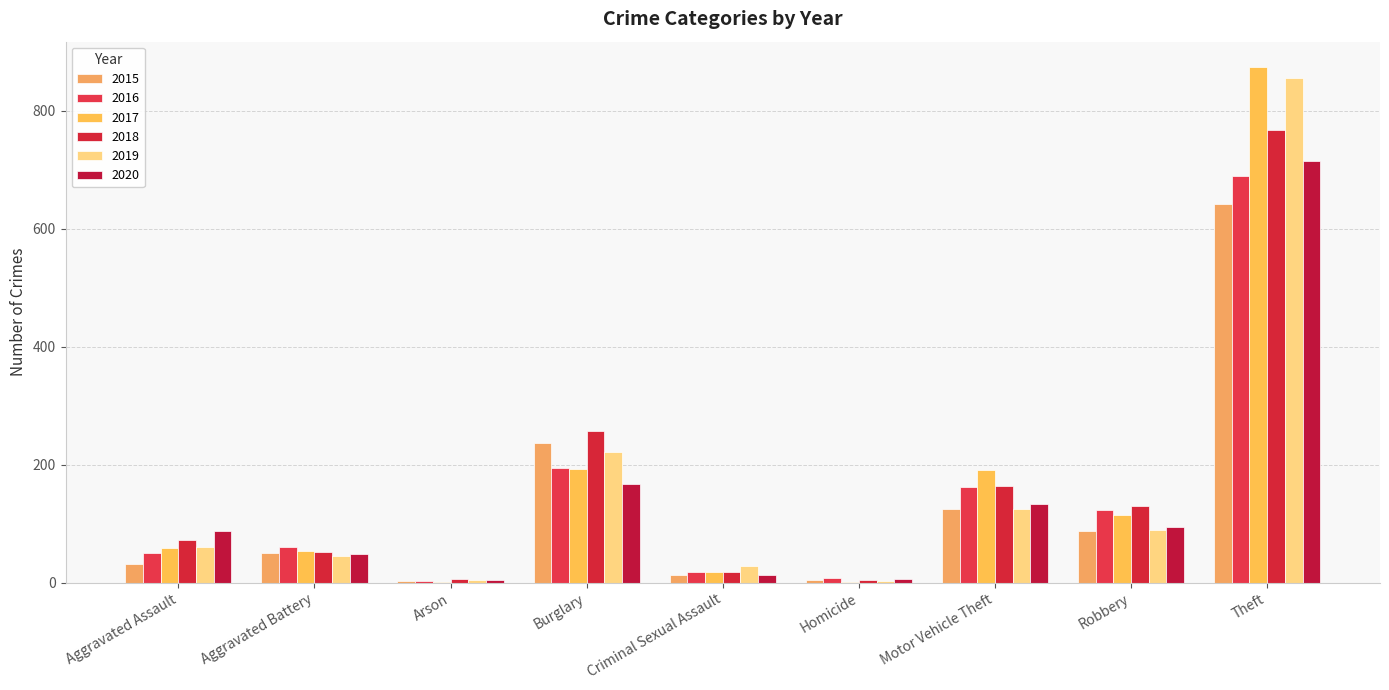

Reading left to right, transcribe all the data shown in this chart.

2015: 31	50	3	236	13	4	125	87	641
2016: 50	60	3	194	19	8	163	123	689
2017: 59	54	1	192	19	2	191	115	873
2018: 72	52	6	257	19	5	164	130	767
2019: 61	45	5	221	29	3	125	89	855
2020: 88	48	4	167	13	6	134	94	714